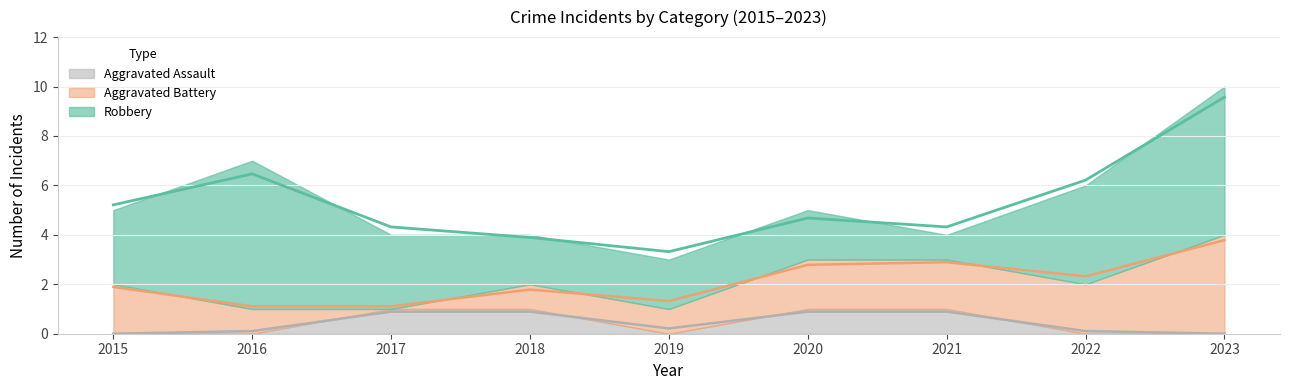

The value of Aggravated Assault at 2017 is 1. True or false?

True